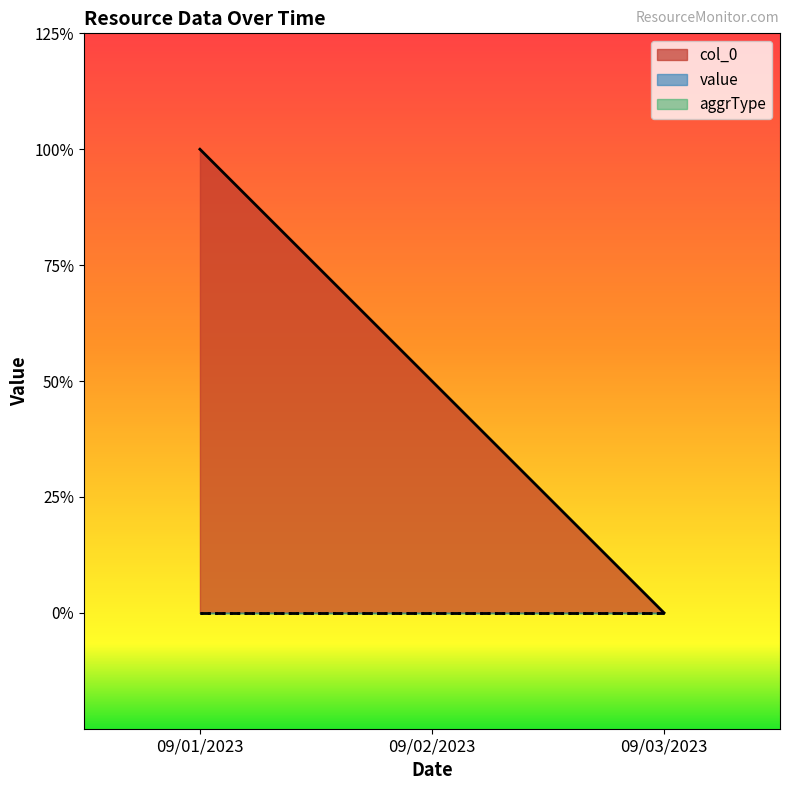

At which label does value reach its minimum?

09/01/2023